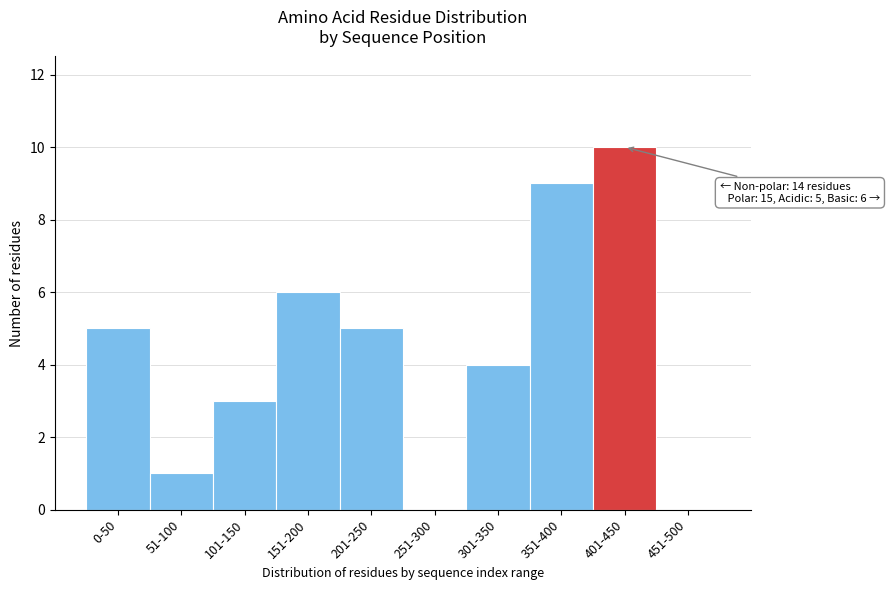

Reading left to right, transcribe all the data shown in this chart.

0-50=5	51-100=1	101-150=3	151-200=6	201-250=5	251-300=0	301-350=4	351-400=9	401-450=10	451-500=0